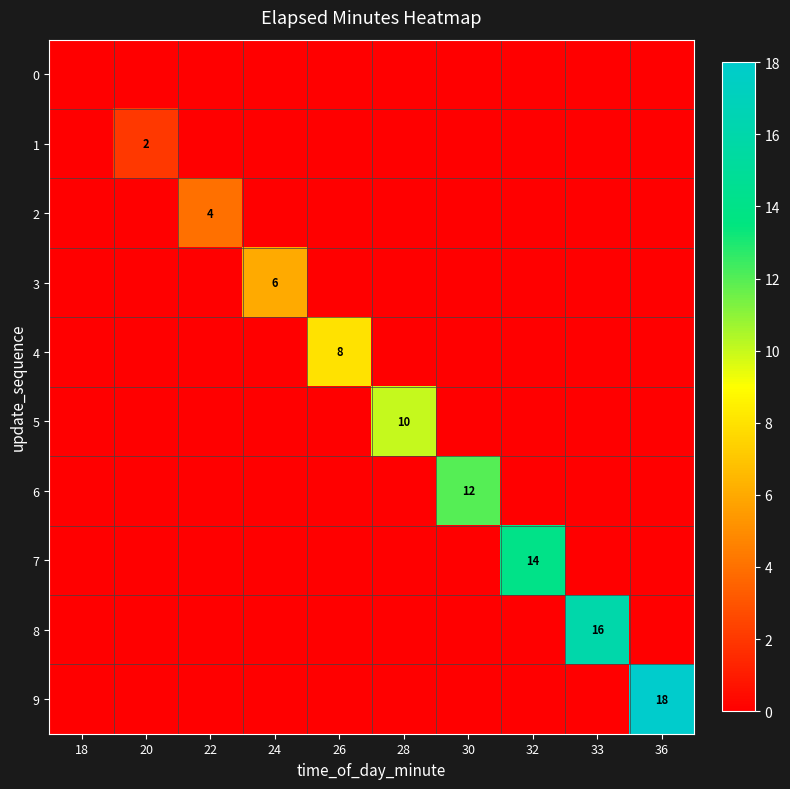

Is the value of 8 at 28 greater than the value of 6 at 18?

No